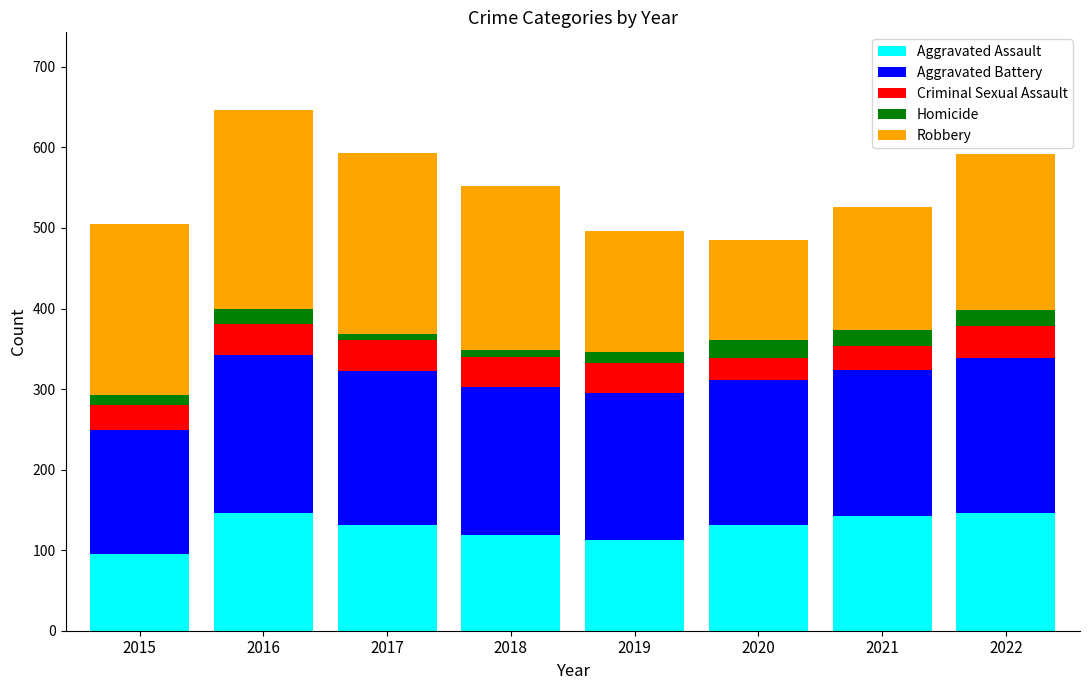

True or false: Aggravated Assault has a value of 113 at 2019.

True